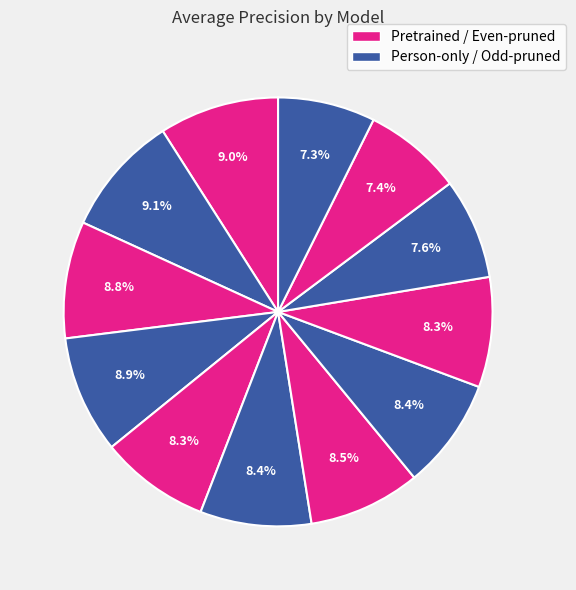

To the nearest percent, what is the average slice percentage?

8%